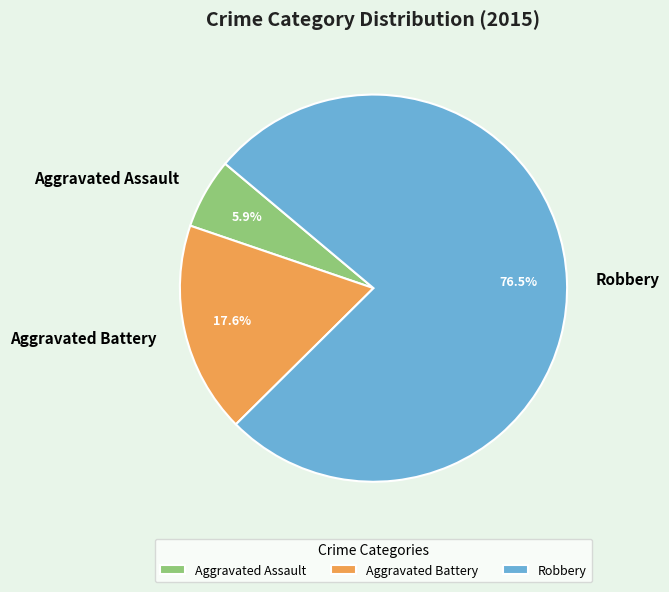

To the nearest percent, what percentage of the pie is Aggravated Assault?

6%